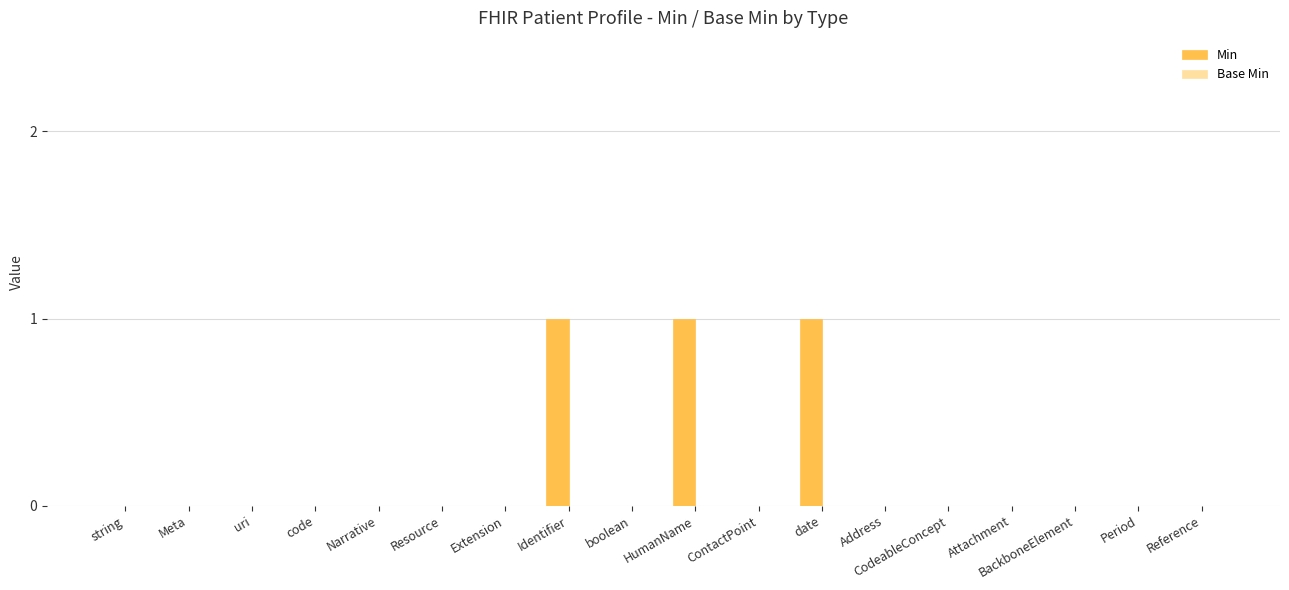

The value at code is -1. True or false?

False